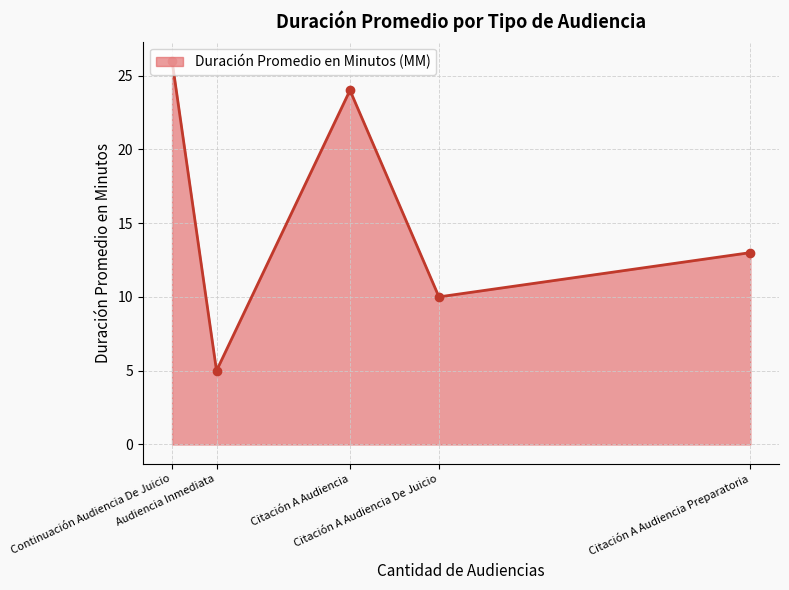

At which label is the value closest to 15?

Citación A Audiencia Preparatoria